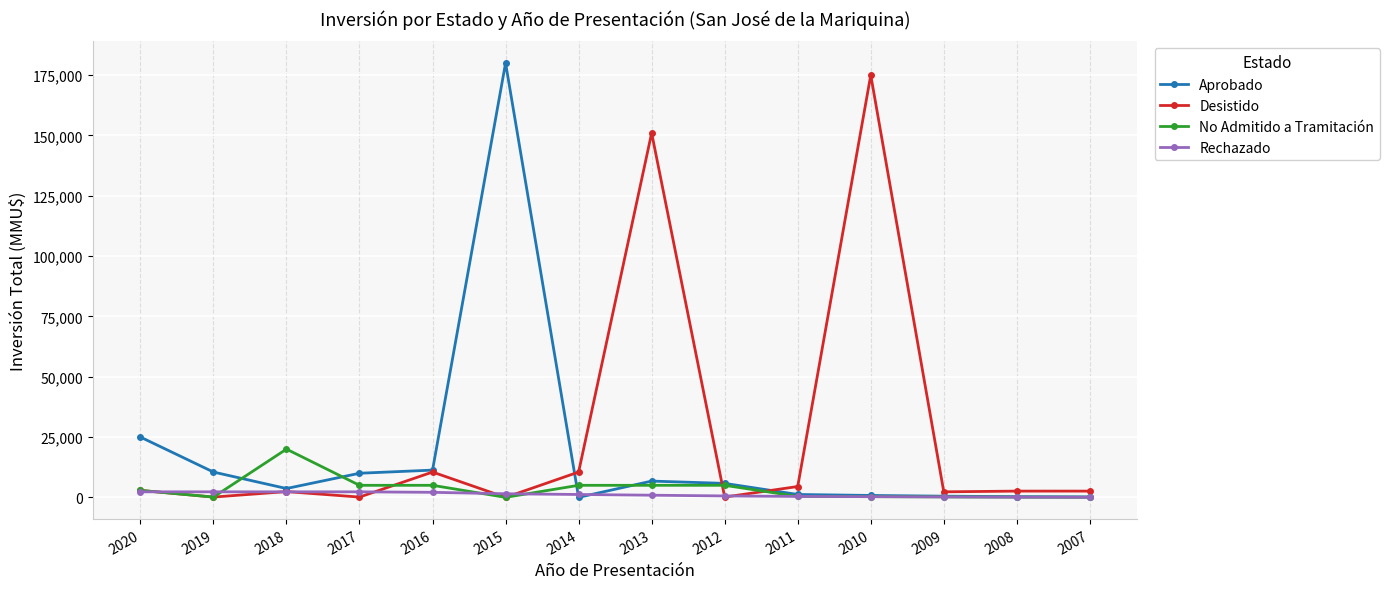

At which label does Rechazado first exceed 1200?

2020